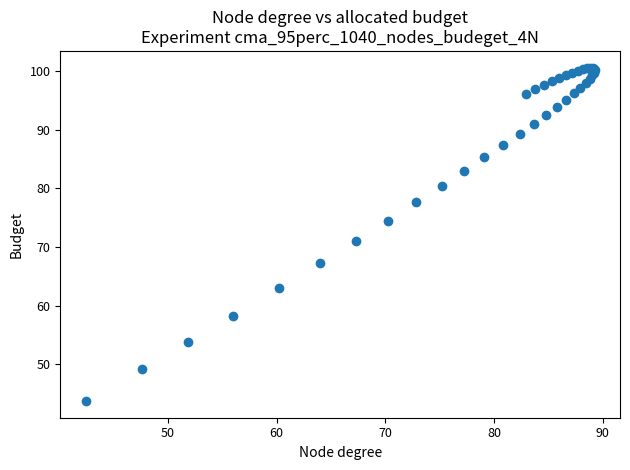

What Y value in the scatter plot is closest to 72?

71.0